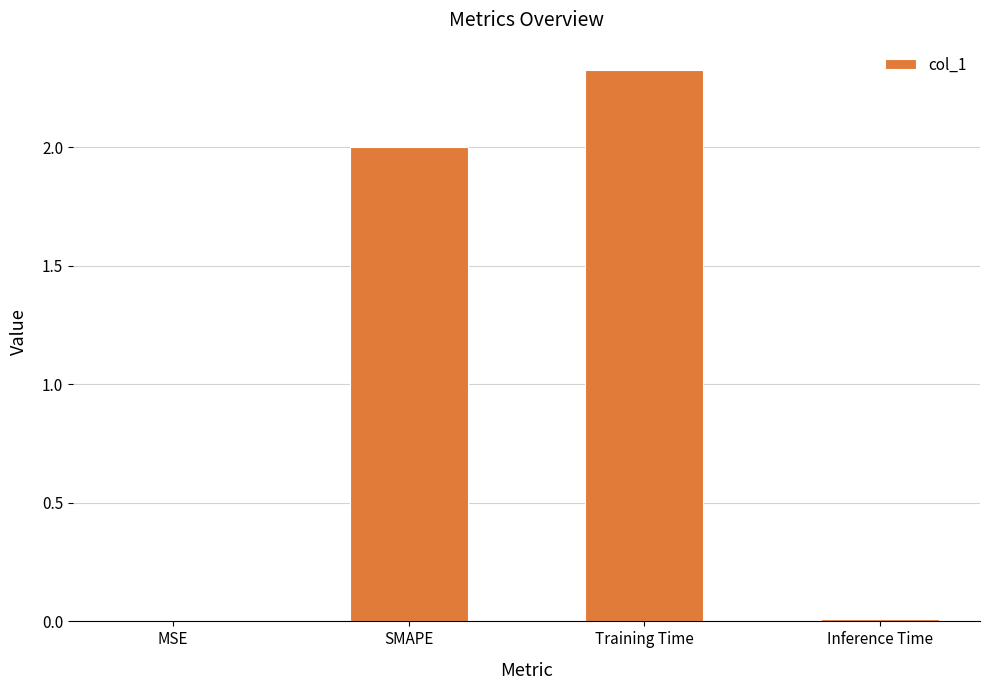

Which category has the highest value across all series?

Training Time